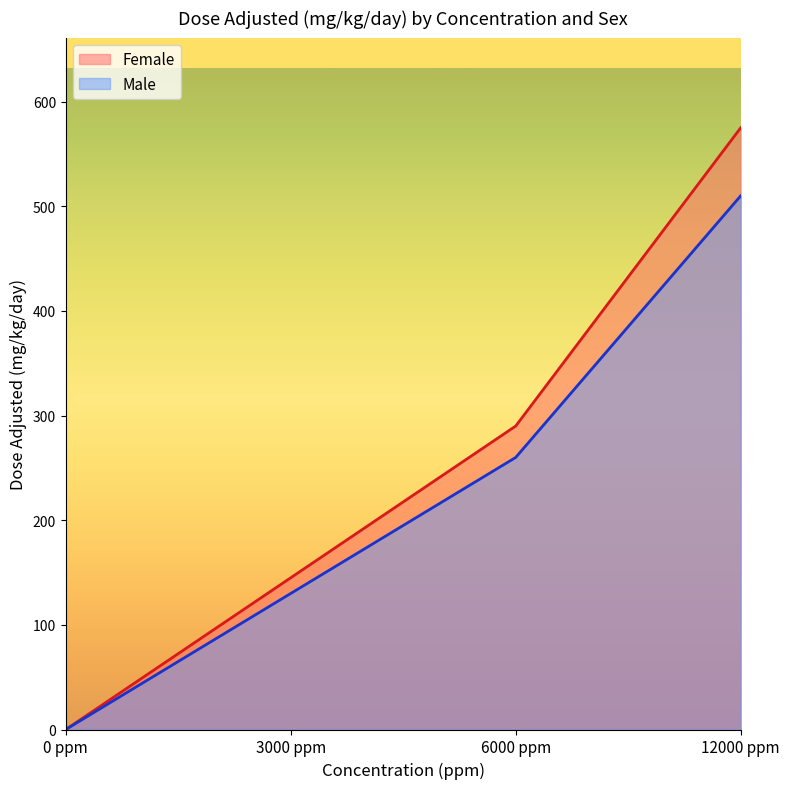

What is the label of the 3rd point from the left?

6000 ppm